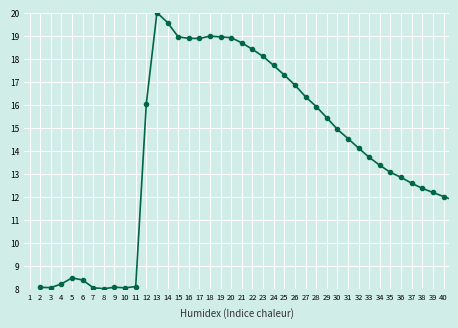

What is the value of the 14th point from the left?

18.9